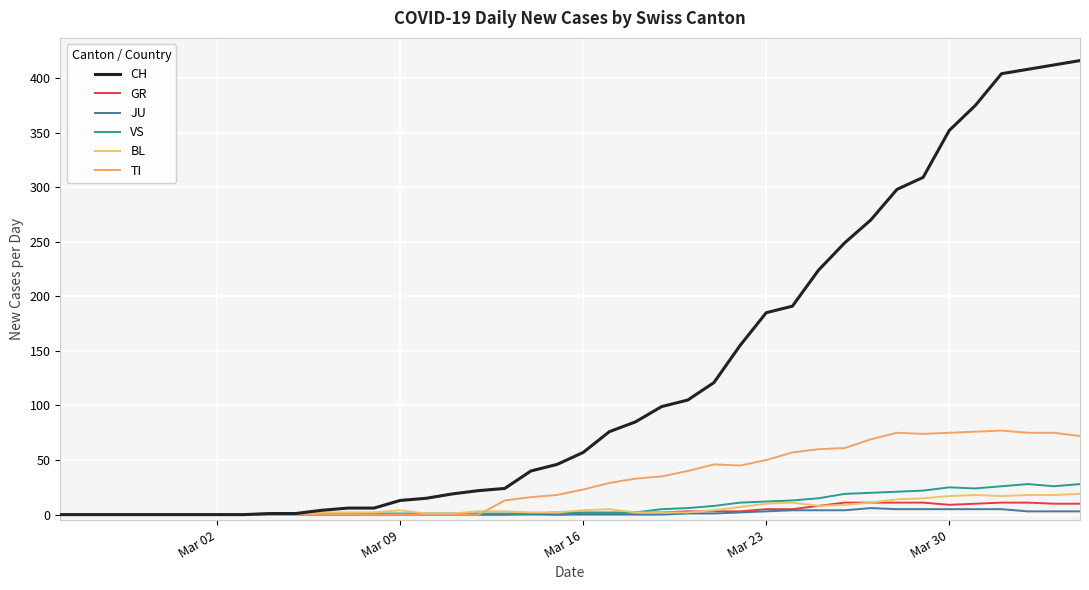

How many lines are shown in the chart?

6